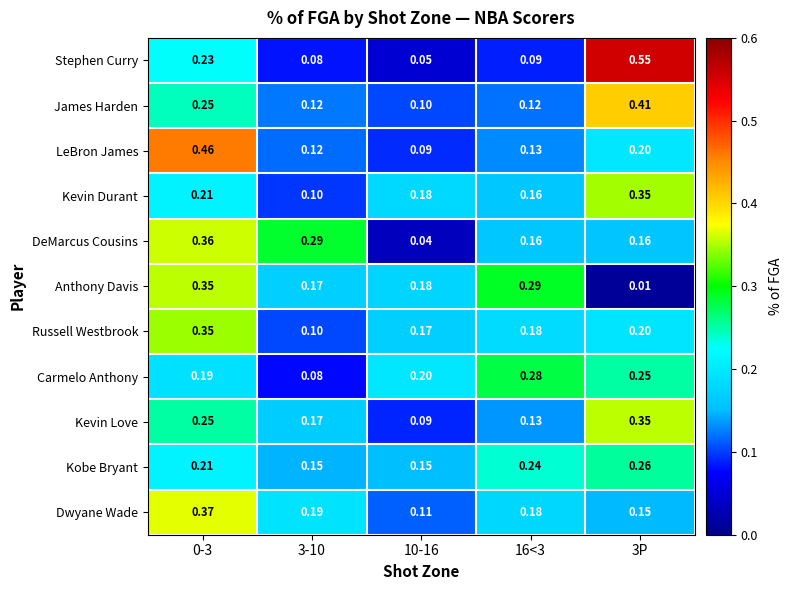

What is the total value across all series at 16<3?

2.0